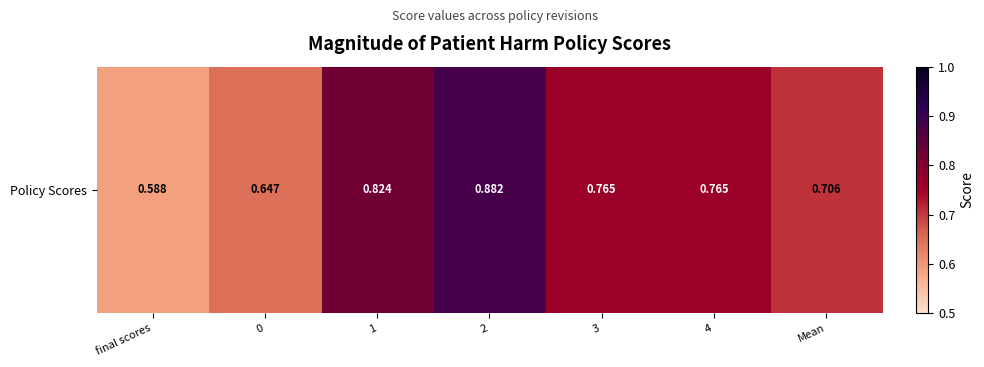

Rank the categories by value from highest to lowest.

2, 1, 3, 4, Mean, 0, final scores